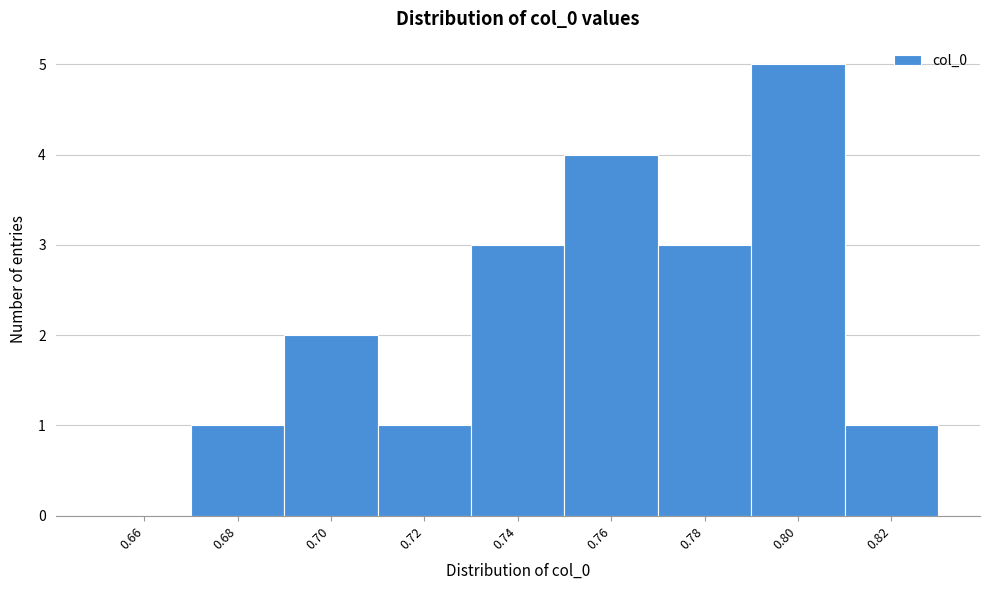

Reading right to left, transcribe all the data shown in this chart.

0.82=1	0.80=5	0.78=3	0.76=4	0.74=3	0.72=1	0.70=2	0.68=1	0.66=0